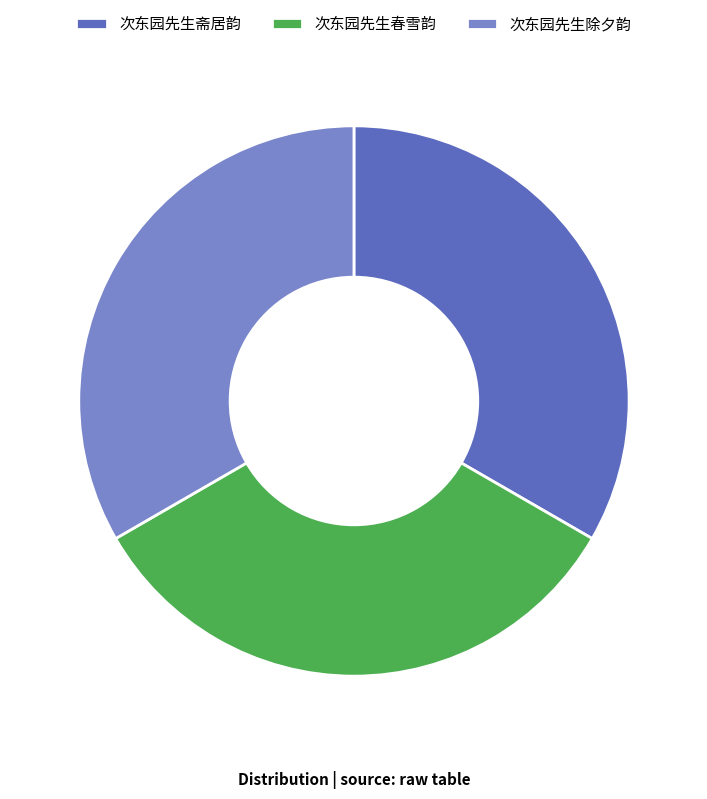

Combined, do 次东园先生除夕韵 and 次东园先生春雪韵 account for over 50%?

Yes